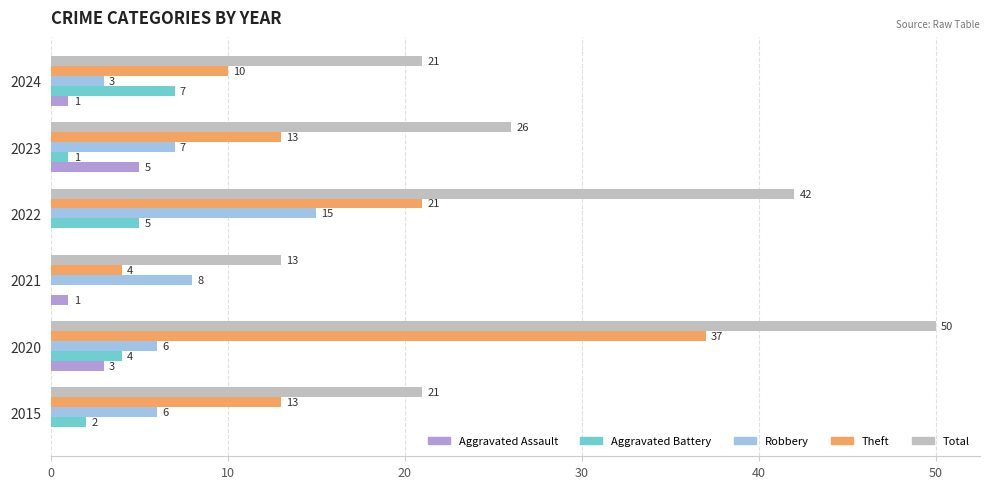

What are all the series names shown in the legend?

Aggravated Assault, Aggravated Battery, Robbery, Theft, Total